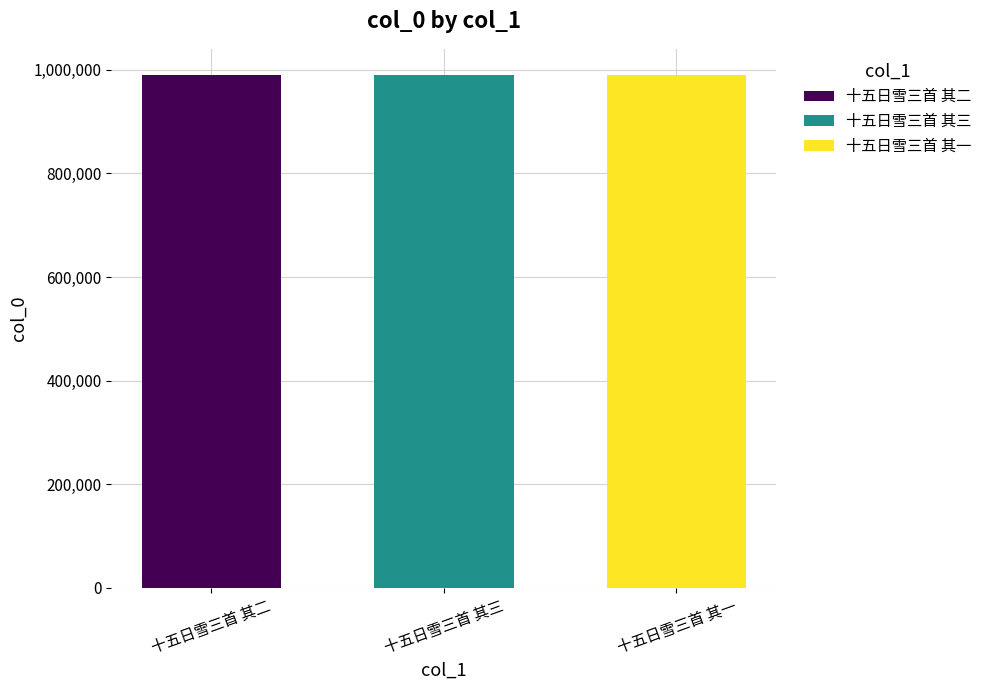

What is the difference between the maximum and minimum values?

2